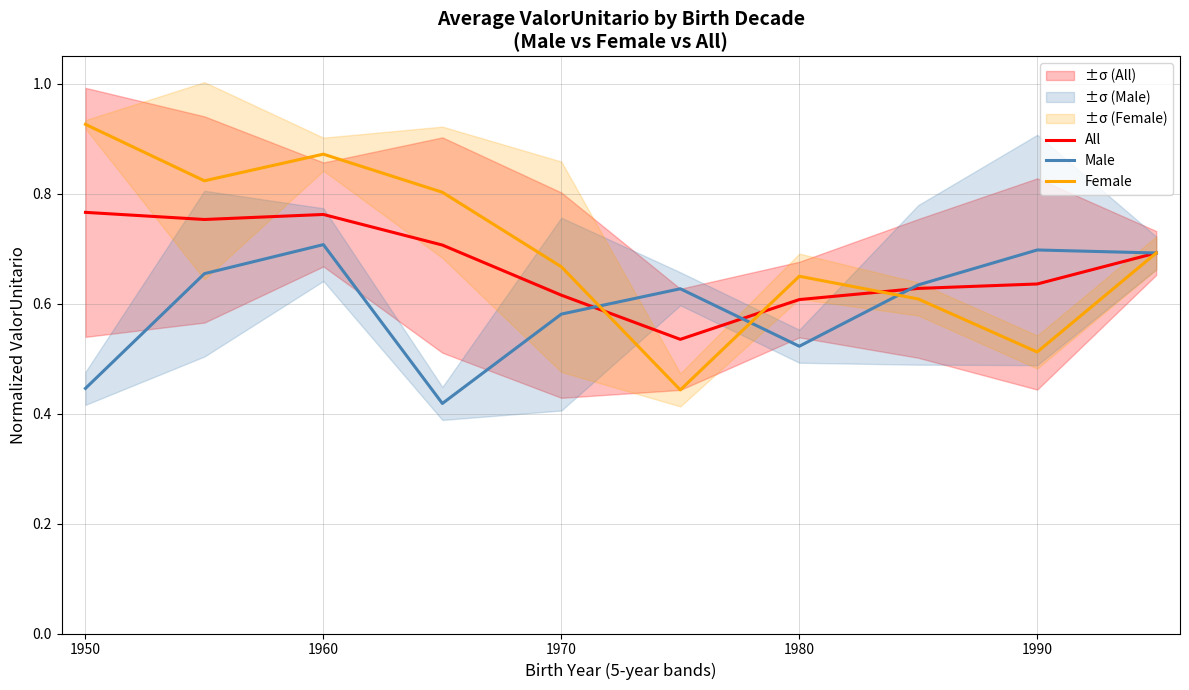

True or false: Male has a value of 0.8 at 1970.

False